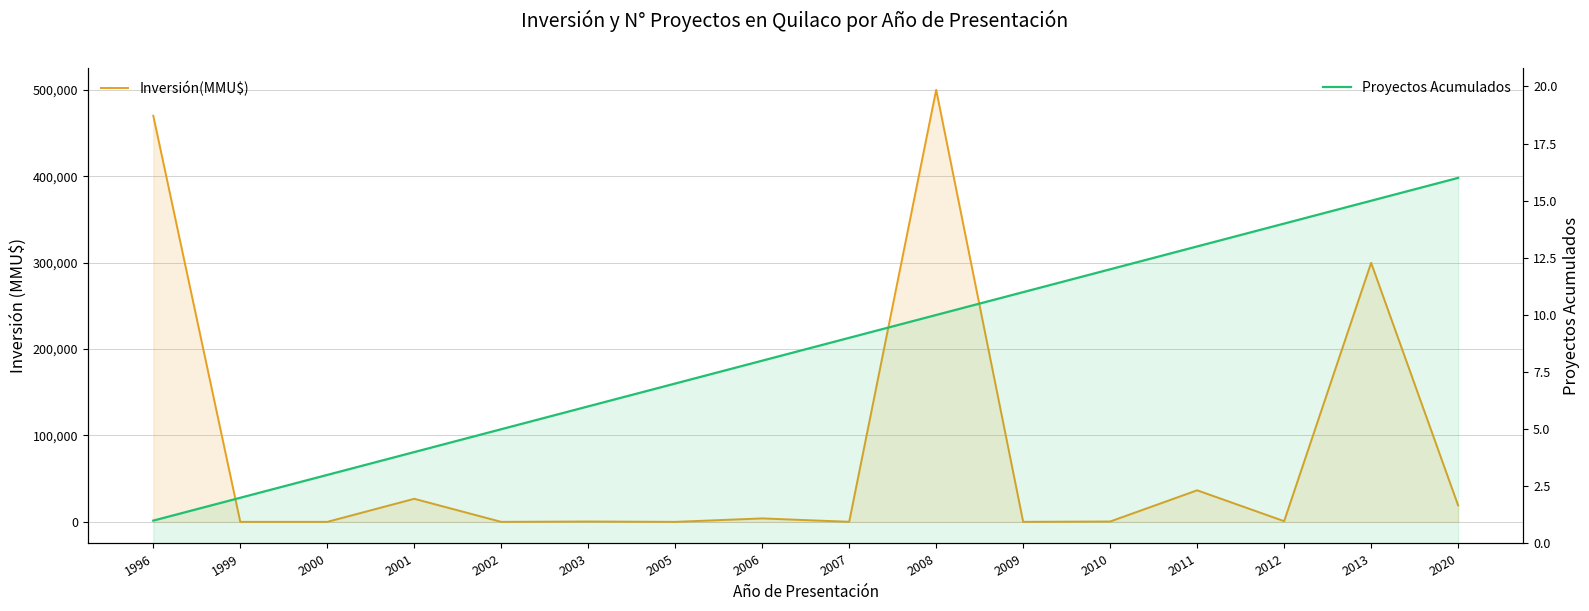

Reading right to left, list all the values displayed in this chart.

Inversión(MMU$): 19100	299800	800	36527	410	22	500000	80	4000	0	400	0	26700	0	0	470000
Proyectos Acumulados: 16	15	14	13	12	11	10	9	8	7	6	5	4	3	2	1